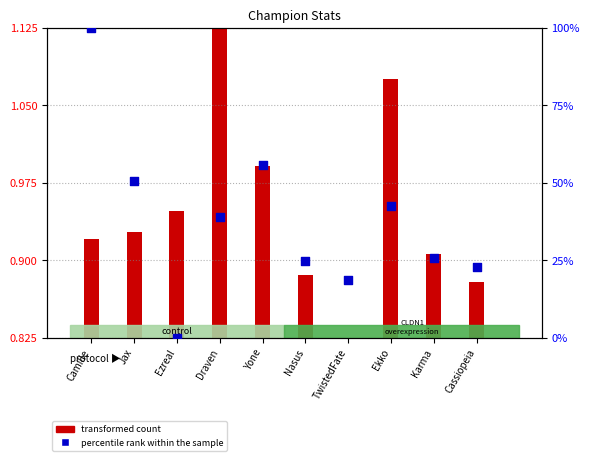

What is the ratio of the value at Cassiopeia to the value at Nasus?

0.9